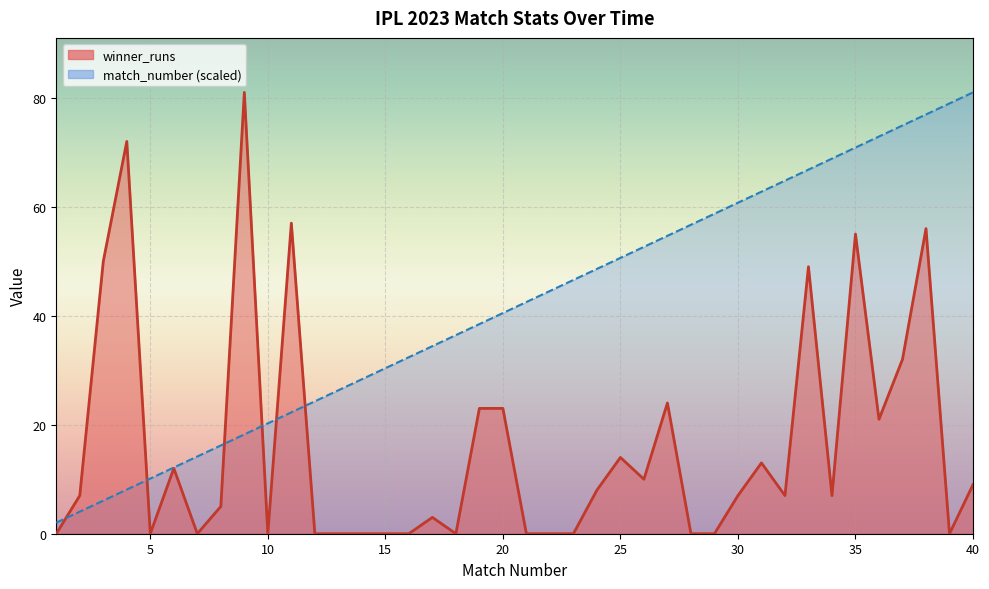

What is the highest value of the match_number series?

81.0